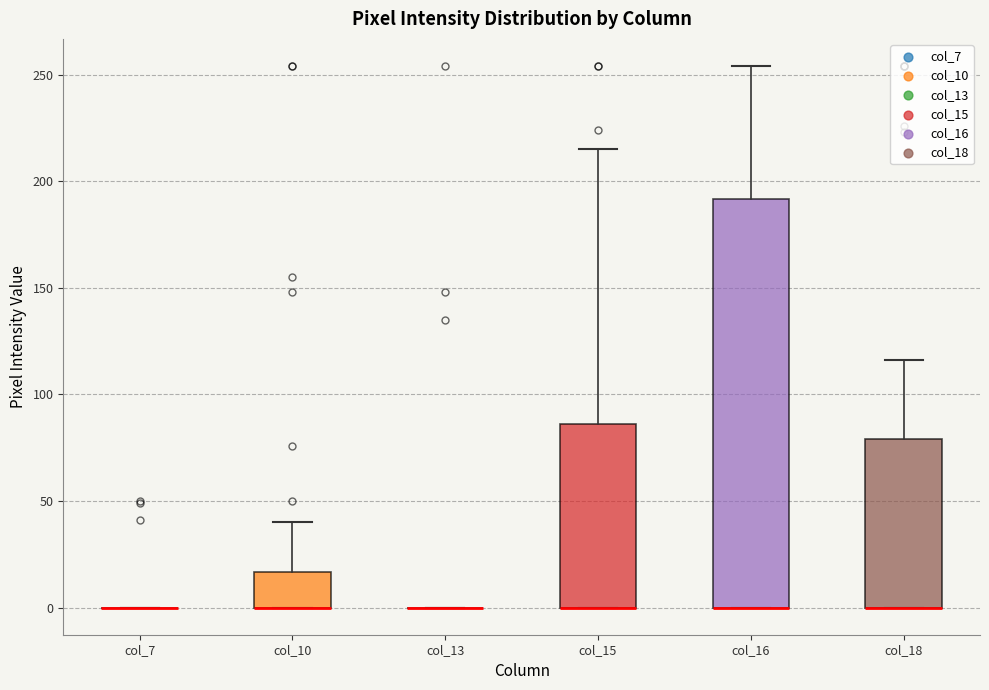

Where is the upper edge of the box for col_10 on the y-axis? The values are not printed on the chart, so give them approximately, as read against the axis.

15